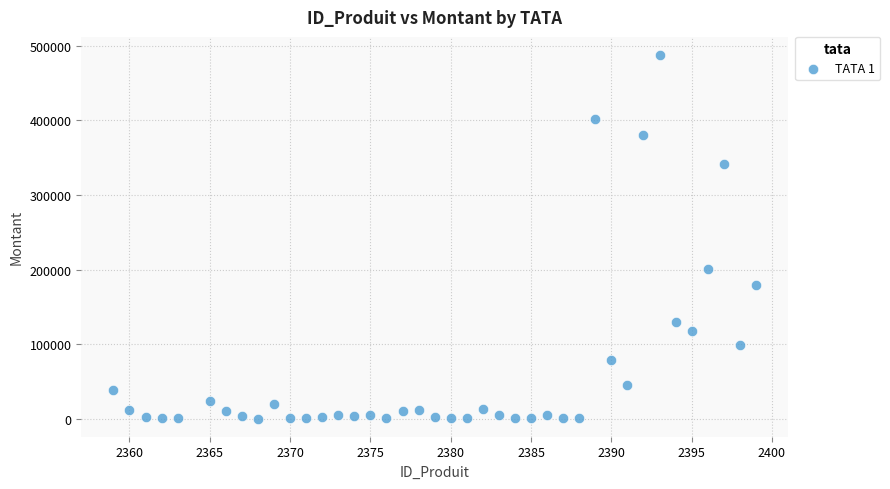

What Y value in the scatter plot is closest to 244075?

200900.0